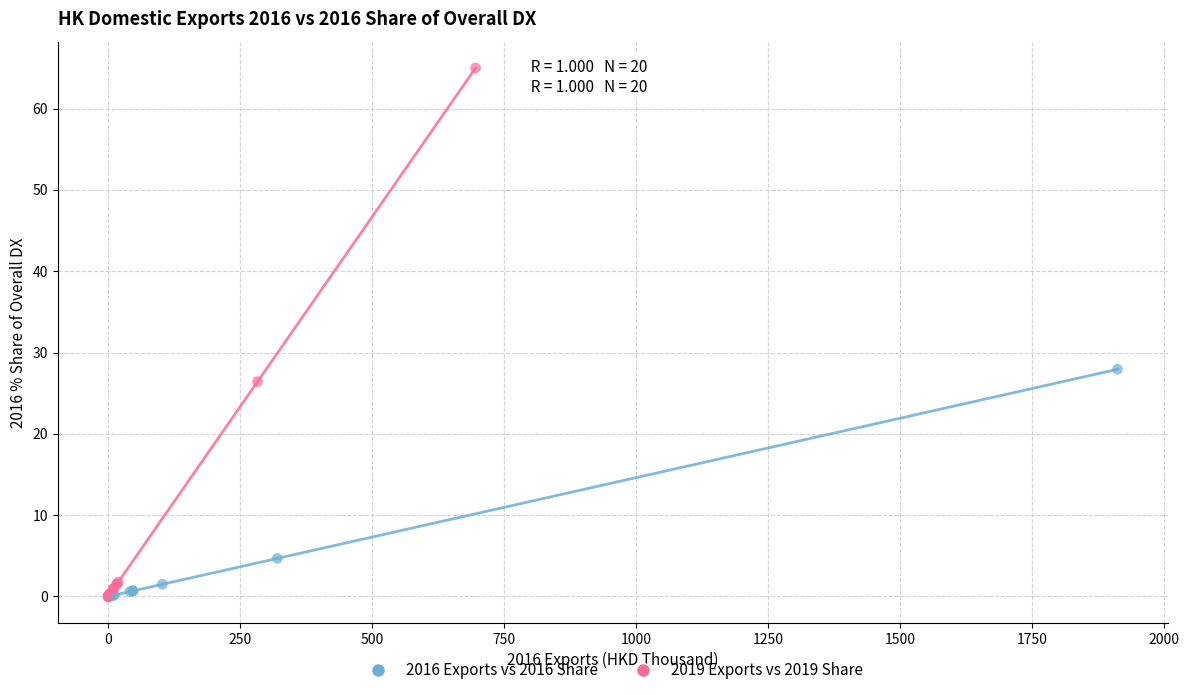

Which series contains the highest Y value?

2019 Exports vs 2019 Share